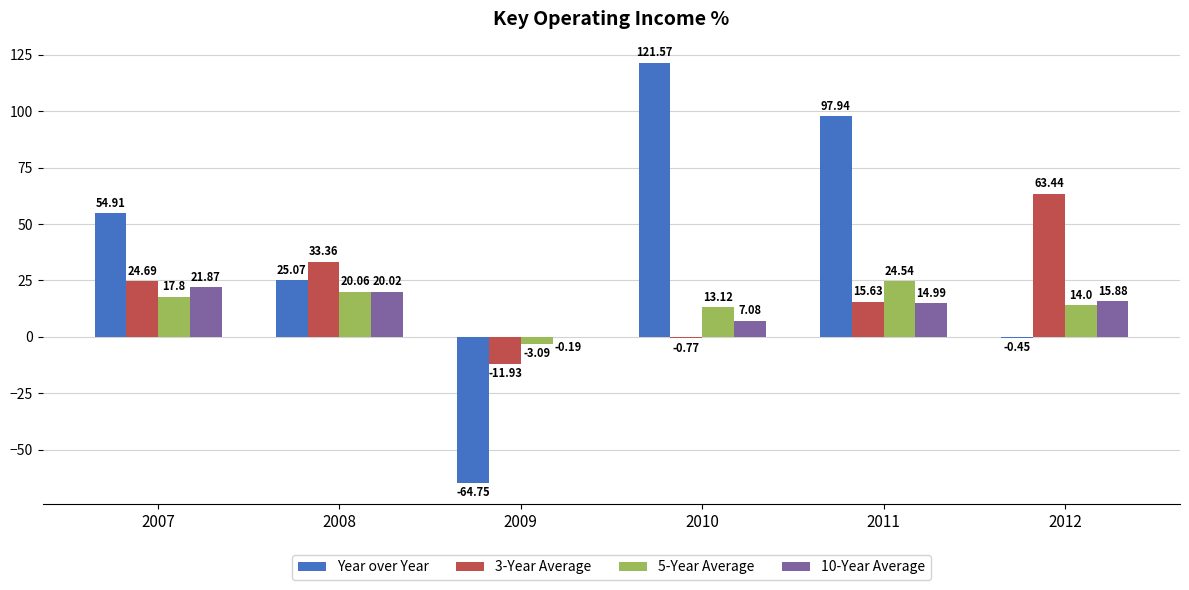

At which label does 10-Year Average first exceed 15?

2007